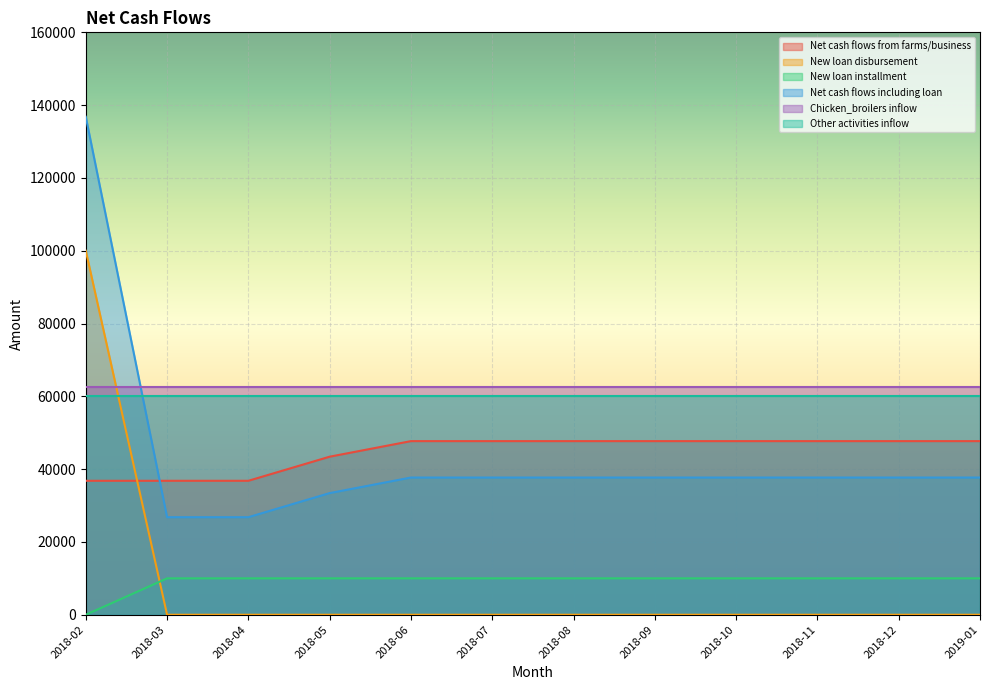

What is the difference between the highest and lowest values at 2018-11?

62700.0